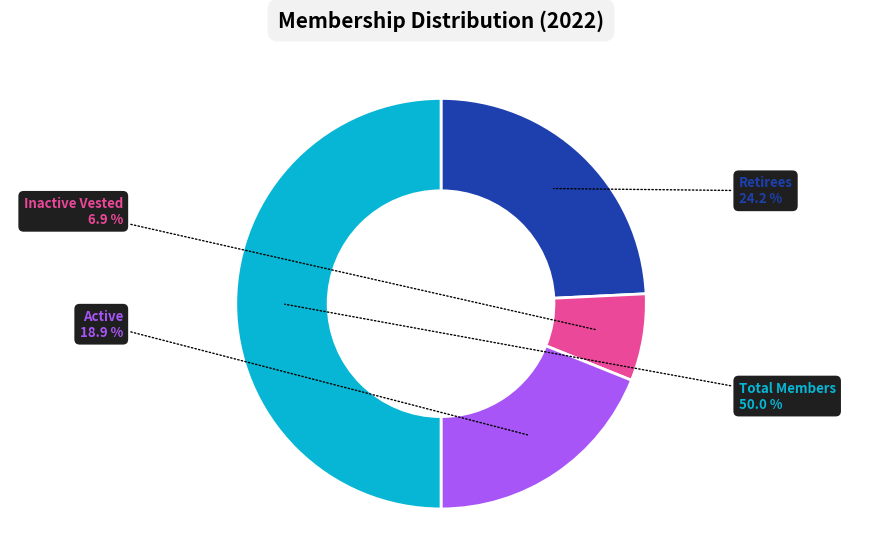

What portion of the pie excludes Inactive Vested?

93.1%